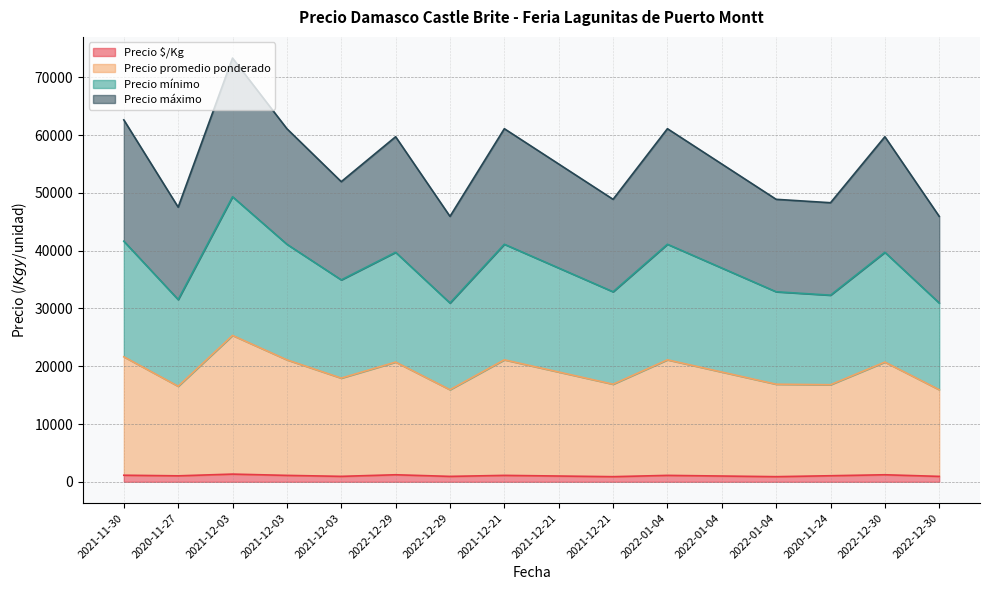

List the labels in order of Precio máximo value, largest first.

2021-12-03, 2021-11-30, 2021-12-03, 2021-12-21, 2022-01-04, 2022-12-29, 2022-12-30, 2021-12-21, 2022-01-04, 2021-12-03, 2021-12-21, 2022-01-04, 2020-11-24, 2020-11-27, 2022-12-29, 2022-12-30